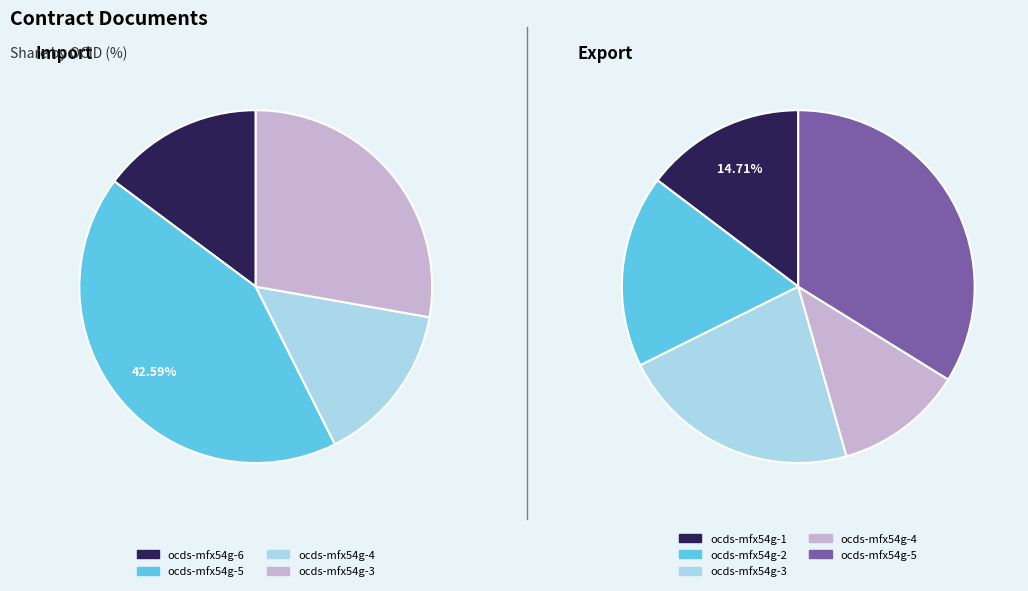

Is there a majority slice in this chart?

No